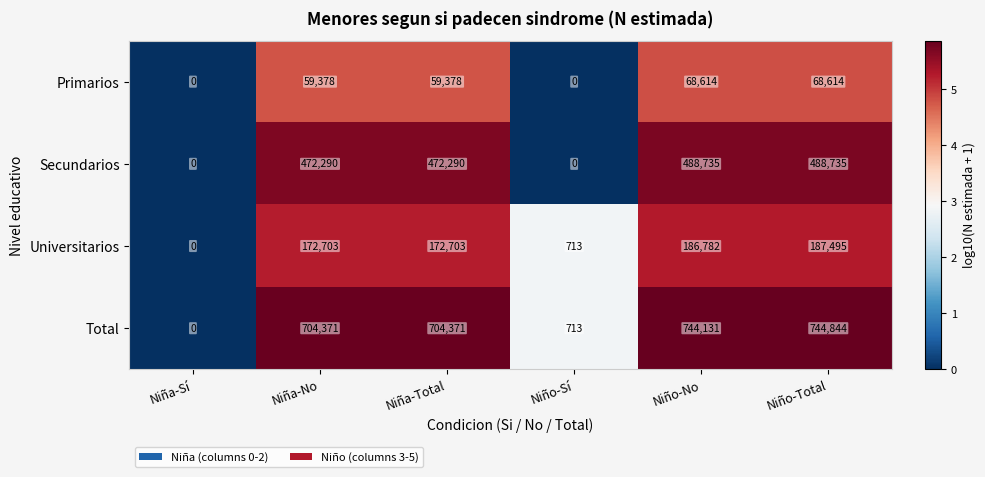

Which series has the widest spread of values?

Total